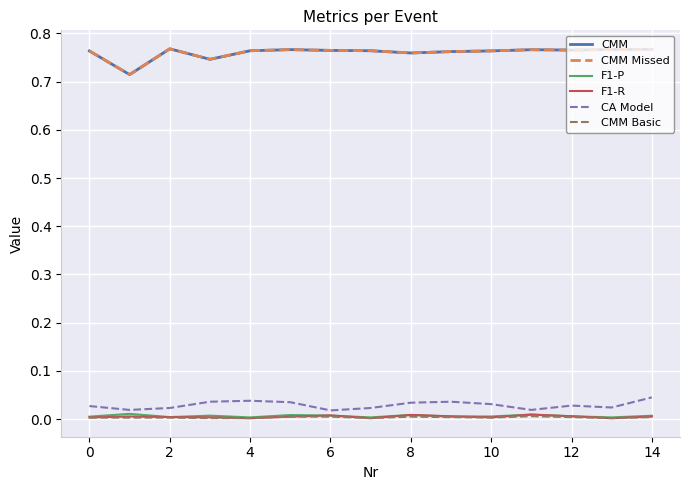

At which category does CMM reach its first local peak?

2